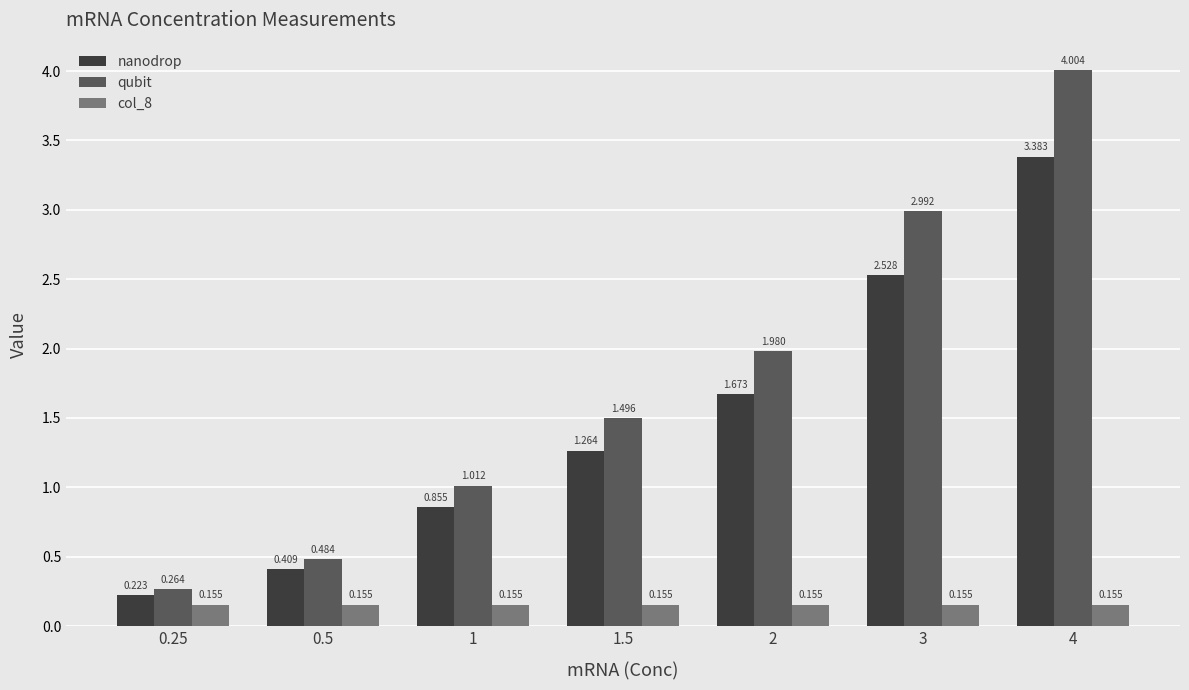

What position from the right is 0.25?

7